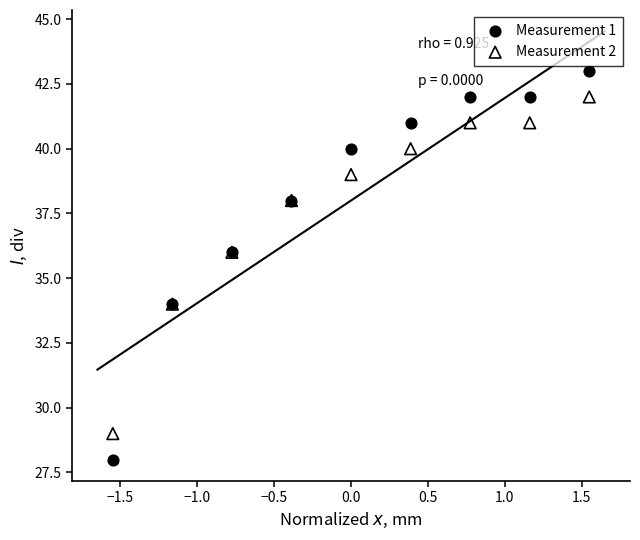

Which series reaches the maximum Y coordinate?

Measurement 1